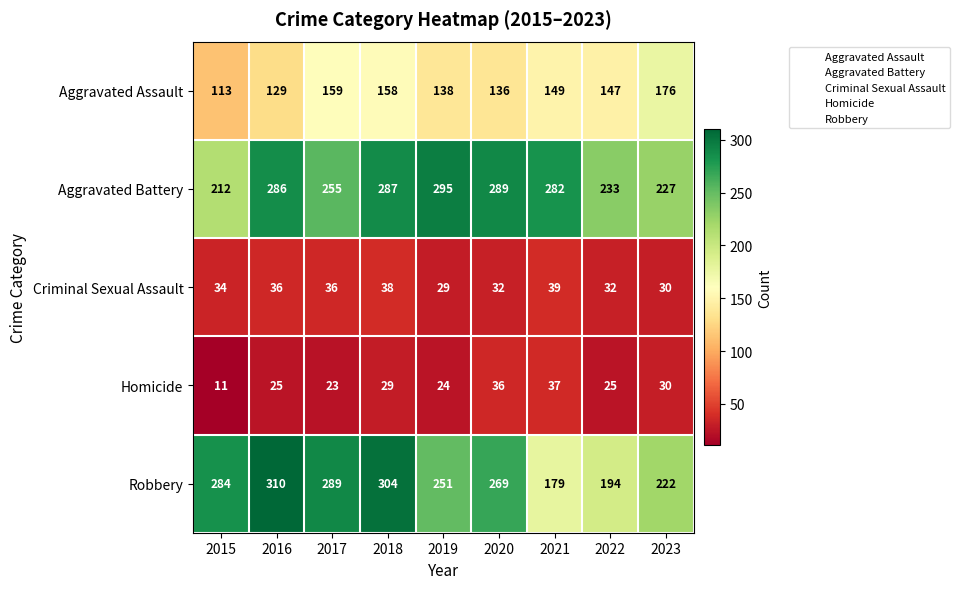

What is the sum of the Criminal Sexual Assault values at 2017 and 2021?

75